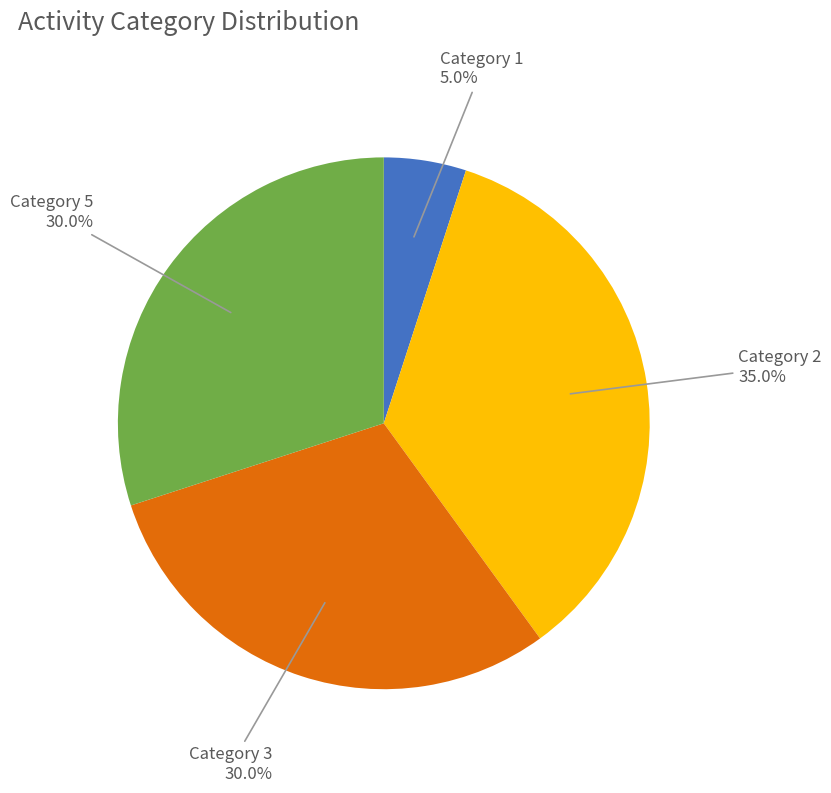

Approximately how many times larger is the value at Category 3 compared to Category 5?

1.0